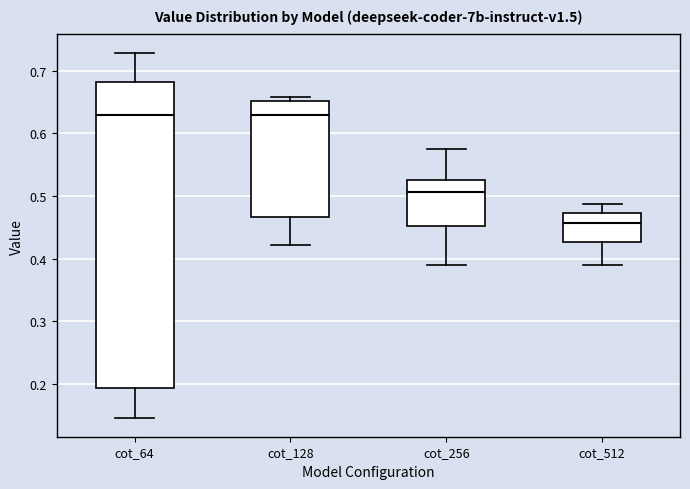

Where does the lower whisker of the box for cot_256 end on the y-axis? The values are not printed on the chart, so give them approximately, as read against the axis.

0.39